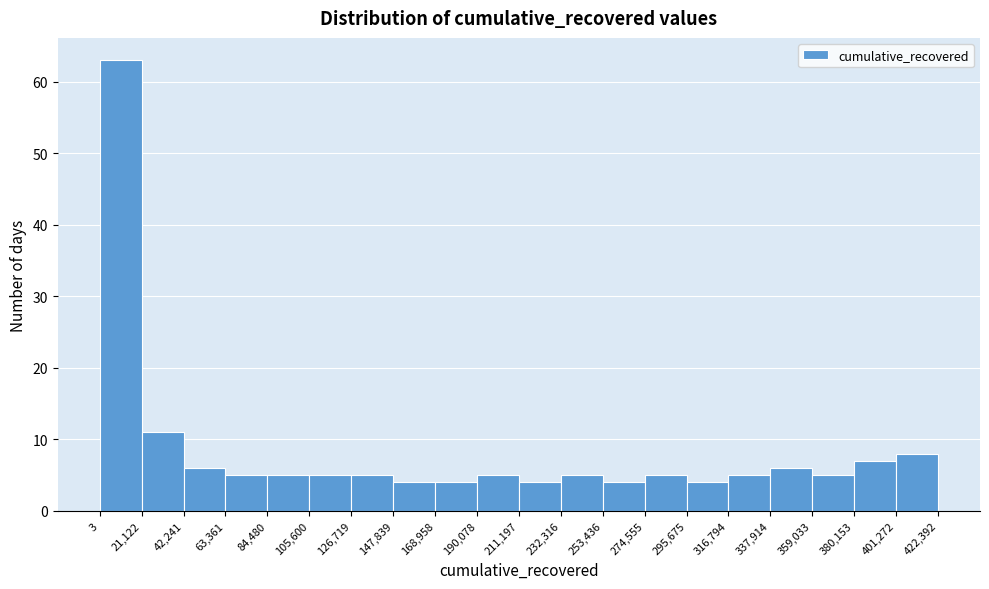

Reading left to right, transcribe this chart: for each bar, give the range it covers on the x-axis and its height. The values are not printed on the chart, so give them approximately, as read against the axis.

3 to 21,122: 63
21,122 to 42,241: 11
42,241 to 63,361: 6
63,361 to 84,480: 5
84,480 to 105,600: 5
105,600 to 126,719: 5
126,719 to 147,839: 5
147,839 to 168,958: 4
168,958 to 190,078: 4
190,078 to 211,197: 5
211,197 to 232,316: 4
232,316 to 253,436: 5
253,436 to 274,555: 4
274,555 to 295,675: 5
295,675 to 316,794: 4
316,794 to 337,914: 5
337,914 to 359,033: 6
359,033 to 380,153: 5
380,153 to 401,272: 7
401,272 to 422,392: 8